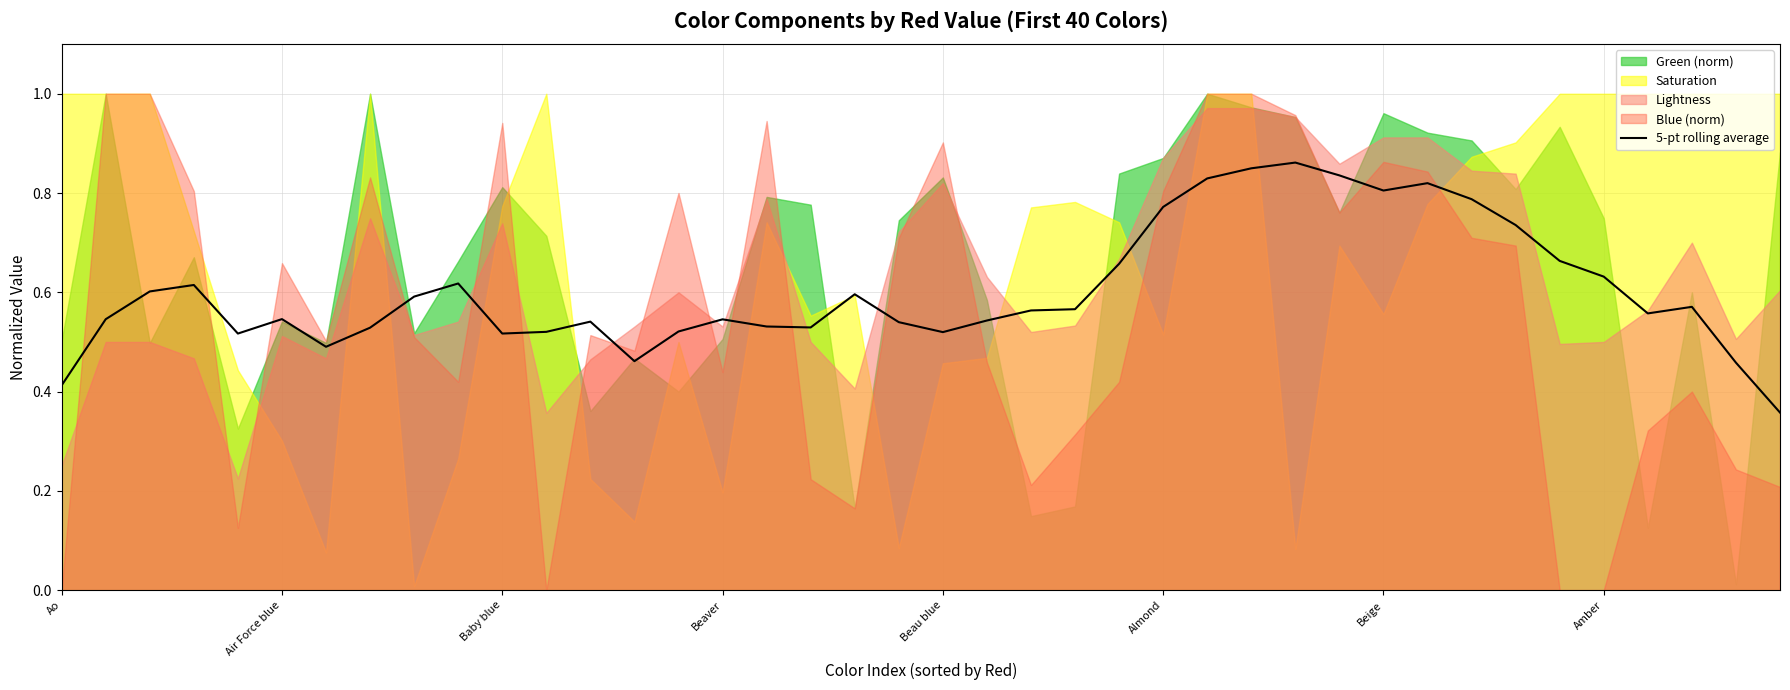

True or false: the data shows 0.7 at 24.

True